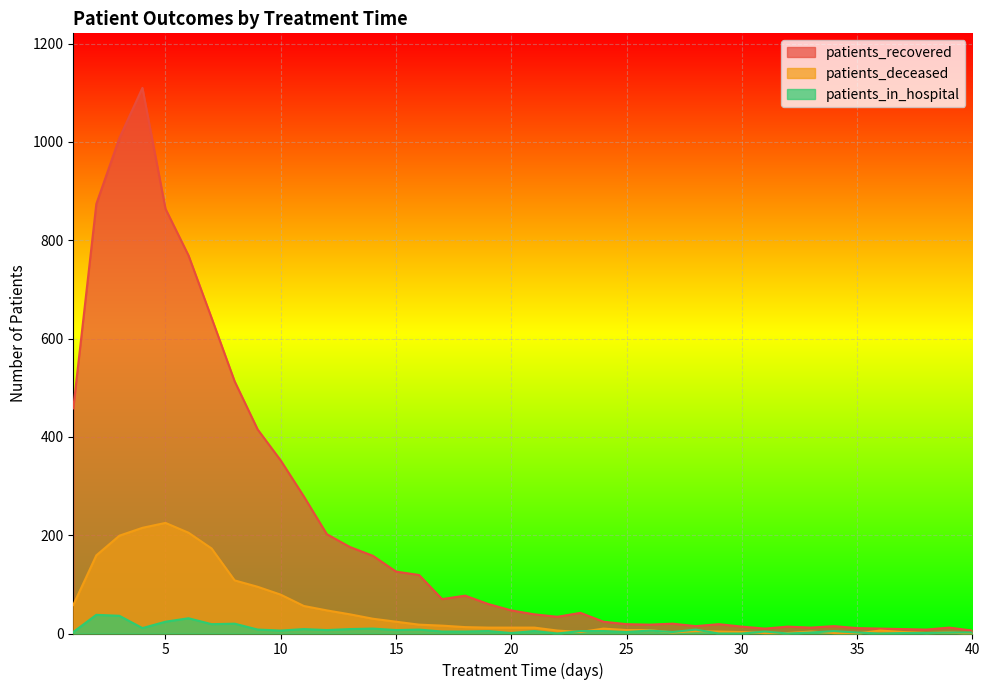

True or false: patients_deceased has a value of 108 at 8.

True